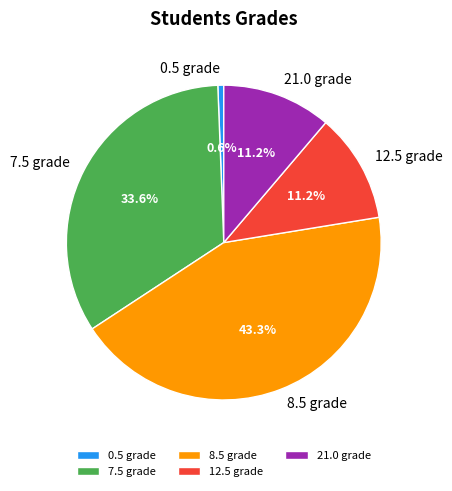

Does any single category account for the majority?

No